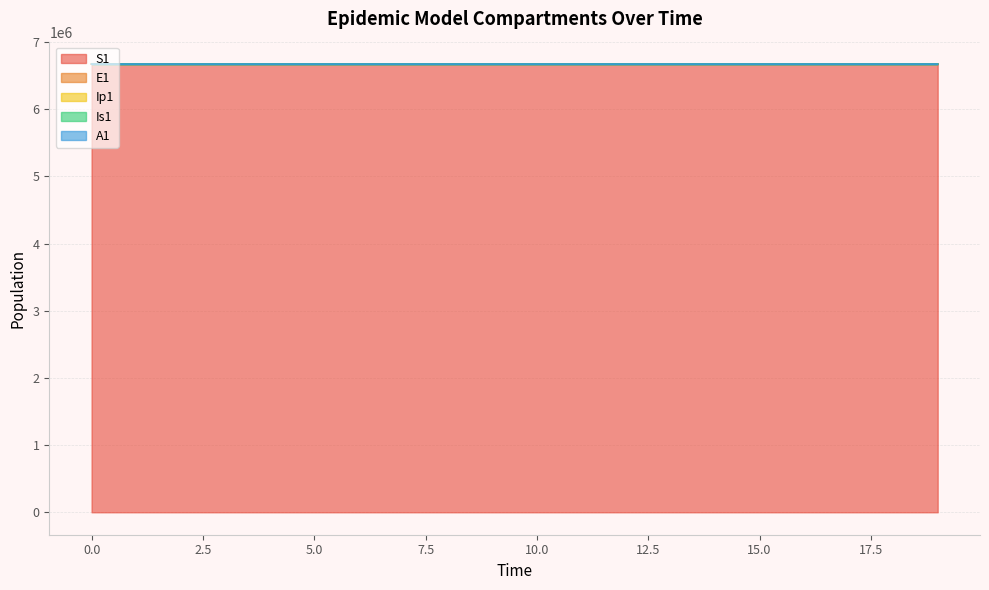

At which label is A1 closest to 6671067?

16